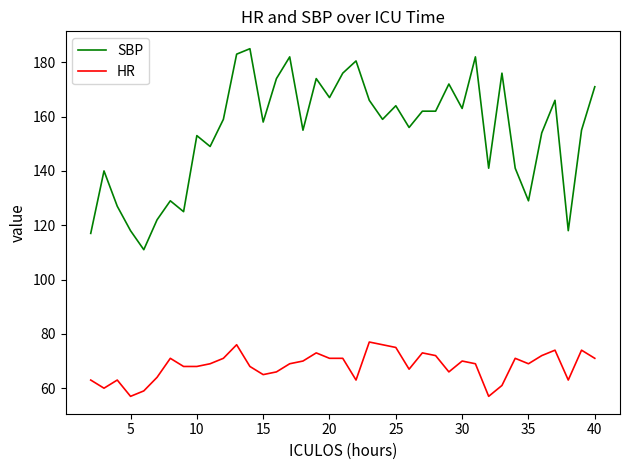

What is the maximum value for SBP?

185.0